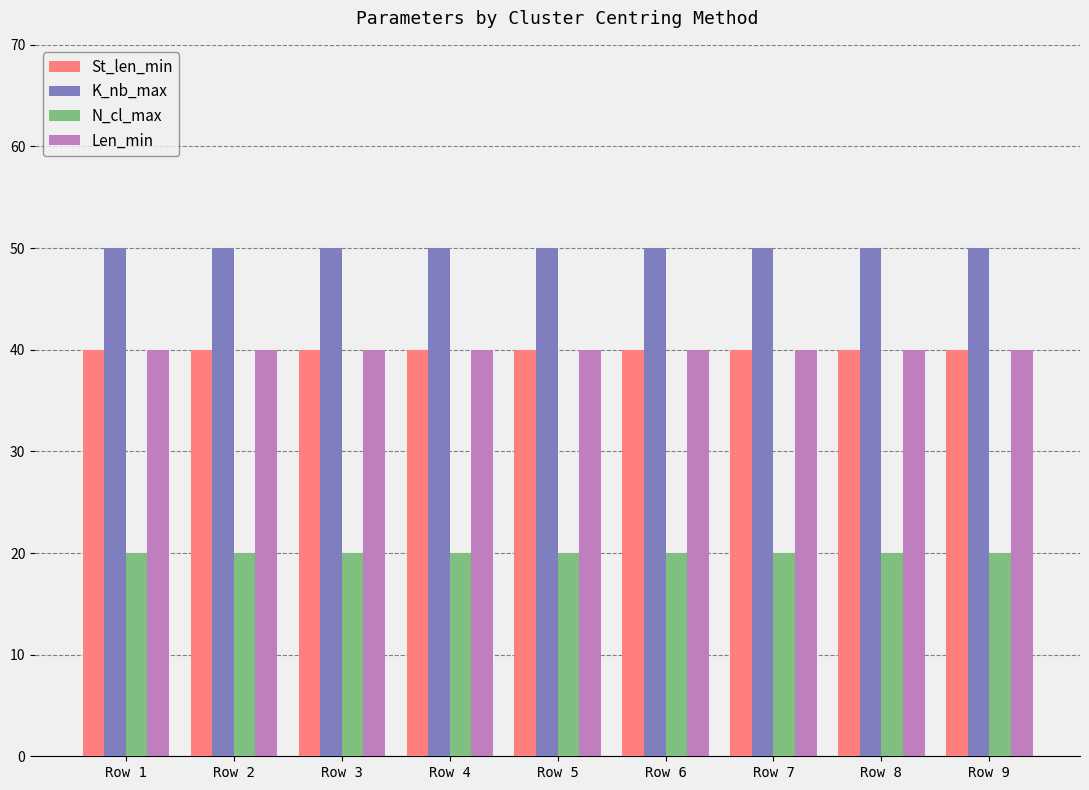

The value of St_len_min at Row 4 is 15. True or false?

False